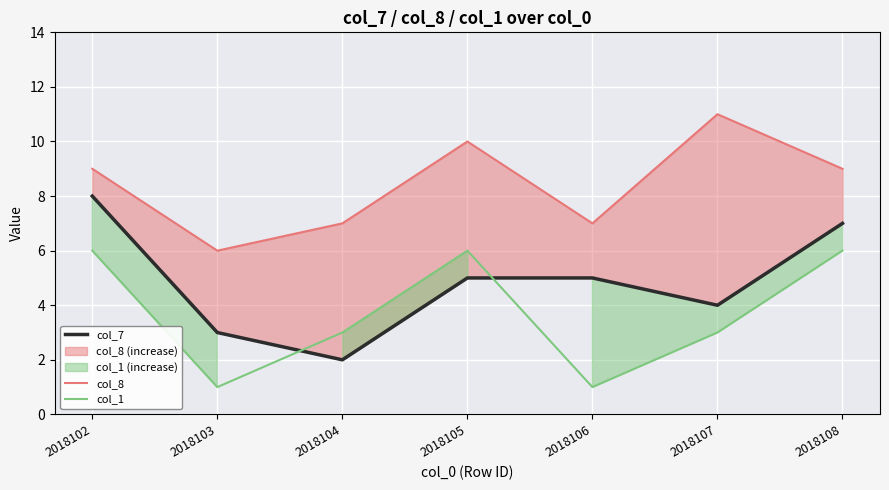

Rank the categories by col_7 value from lowest to highest.

2018104, 2018103, 2018107, 2018105, 2018106, 2018108, 2018102